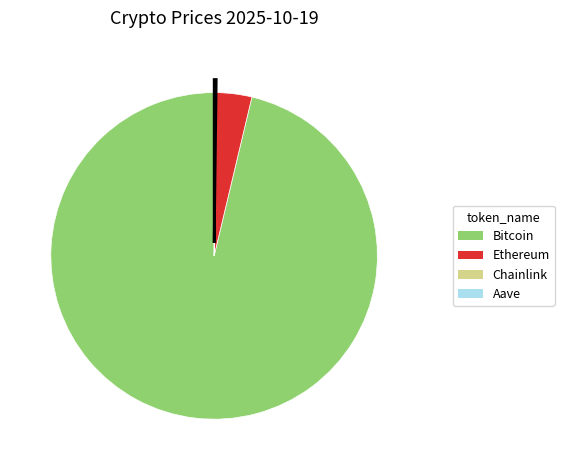

Does any single category account for the majority?

Yes